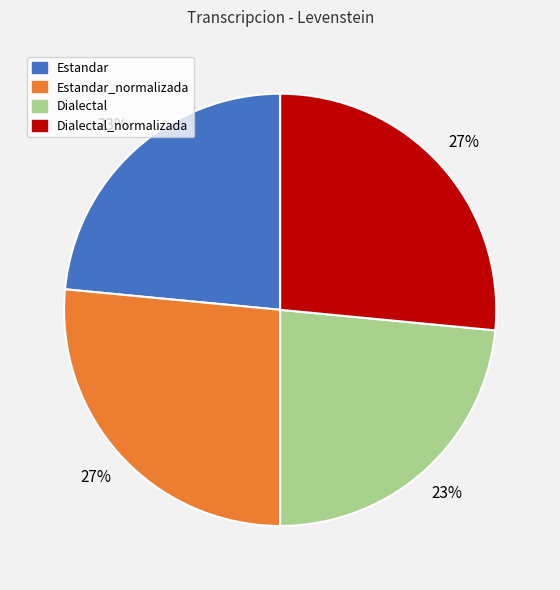

Does any single category account for the majority?

No